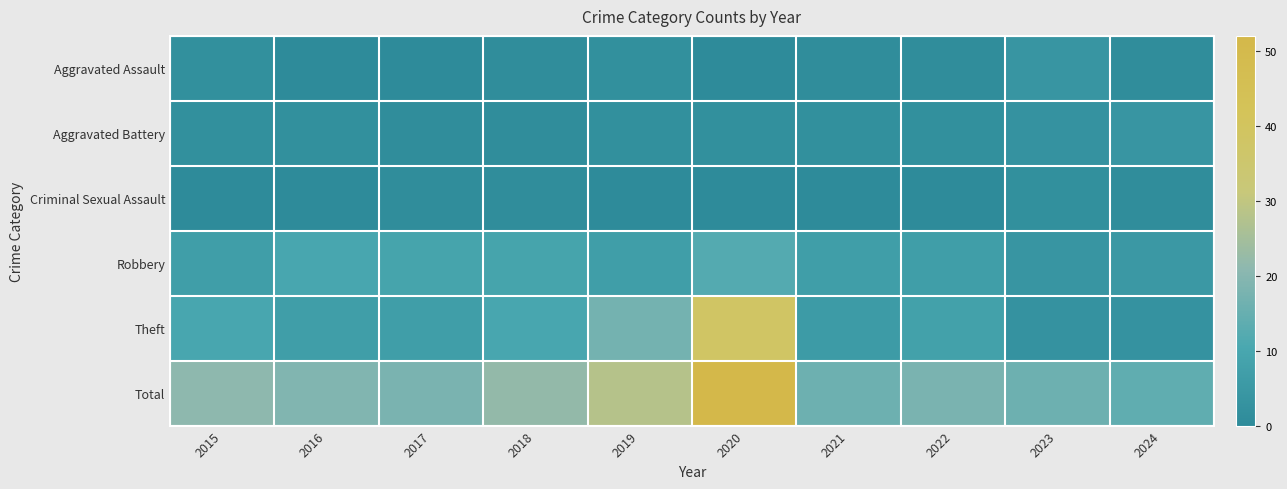

How many distinct data groups are displayed?

6